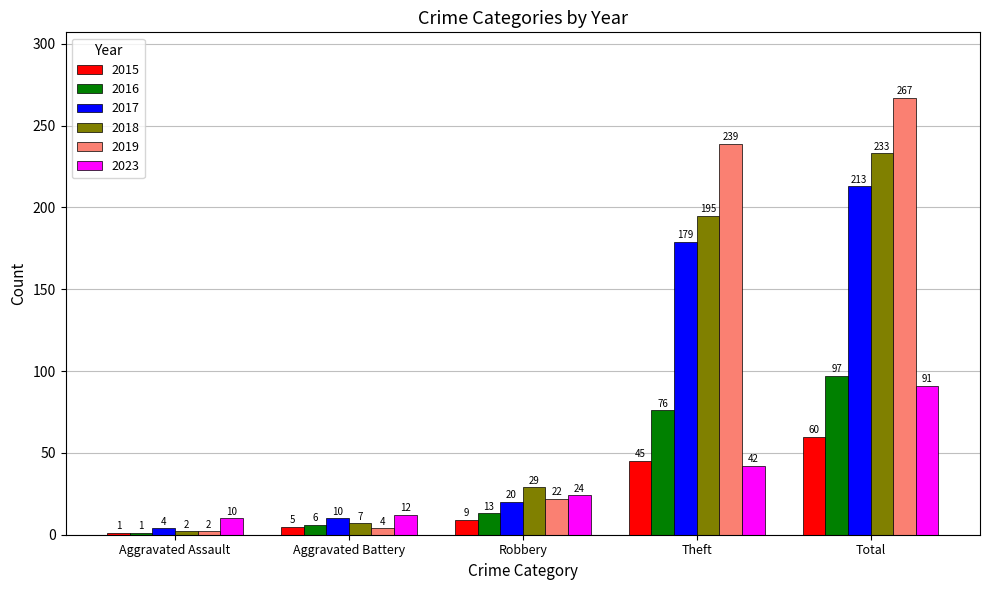

The value of 2016 at Aggravated Battery is 6. True or false?

True